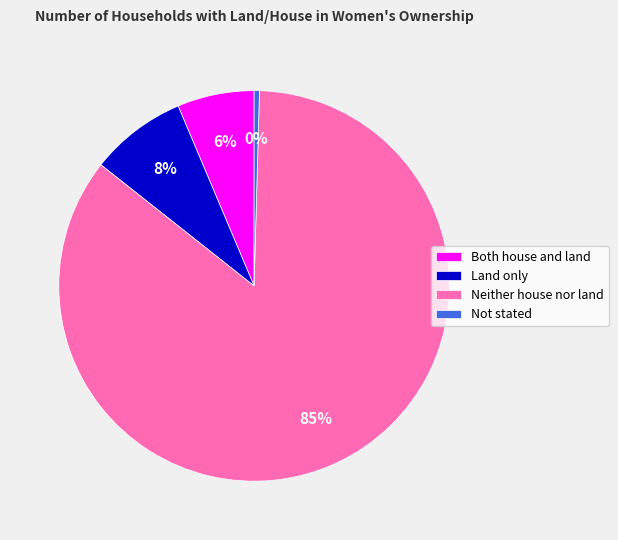

The Land only slice represents 1% of the pie. True or false?

False